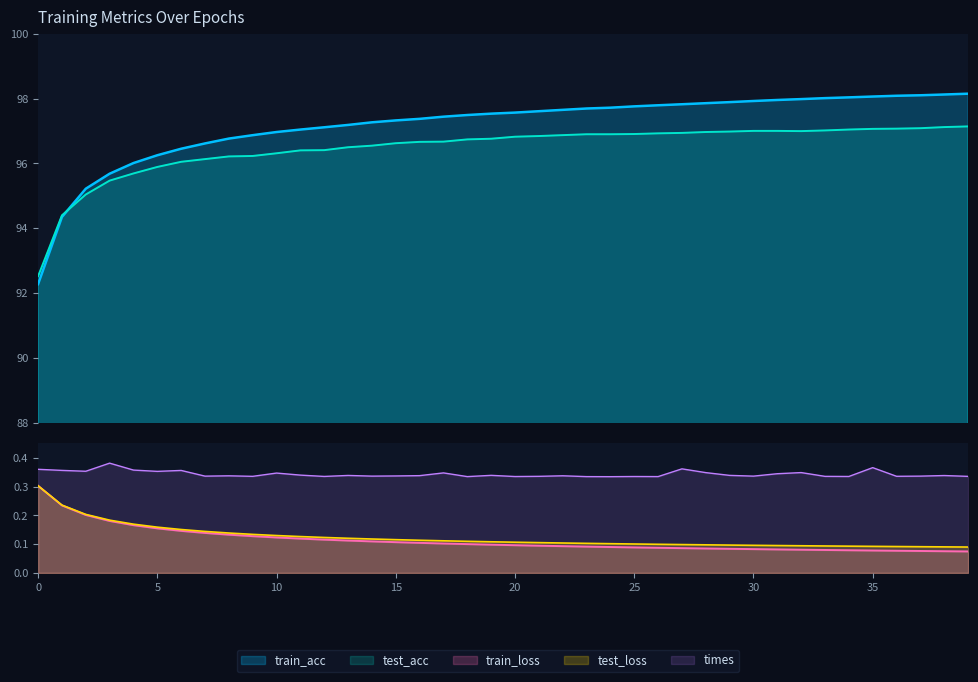

What is the value of the train_acc point at the 23rd from the left?

97.7